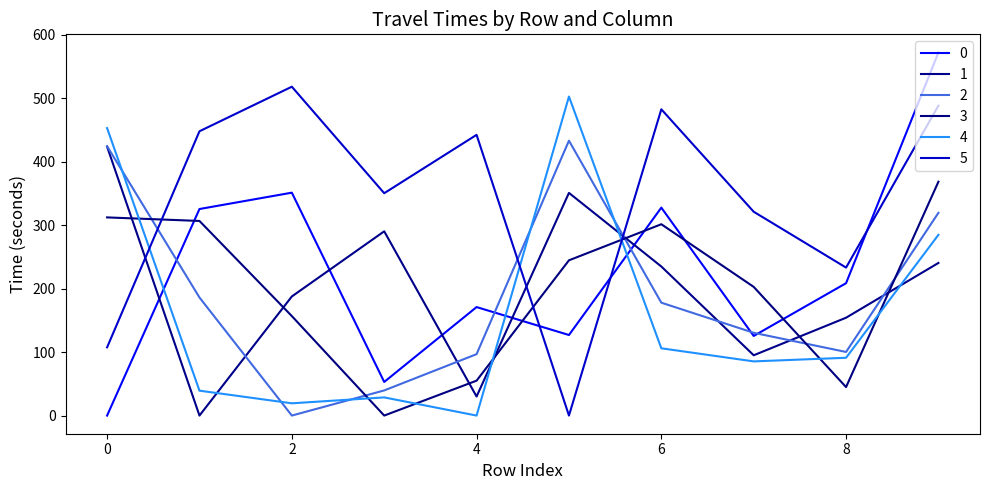

After their last crossing, which series has the higher values: 4 or 5?

5